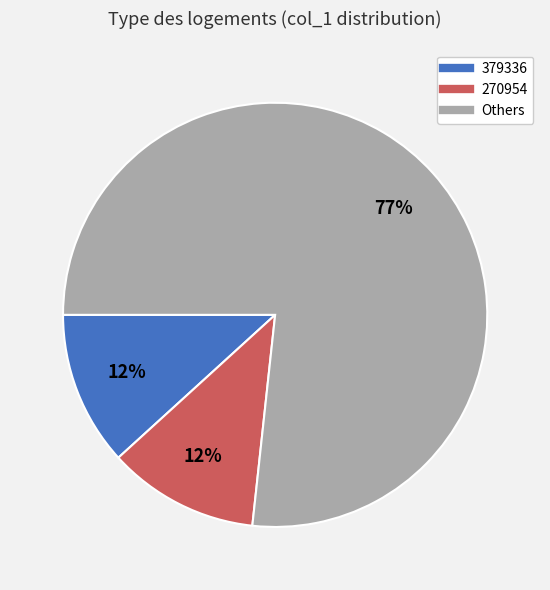

Is there any slice that represents more than half of the pie?

Yes